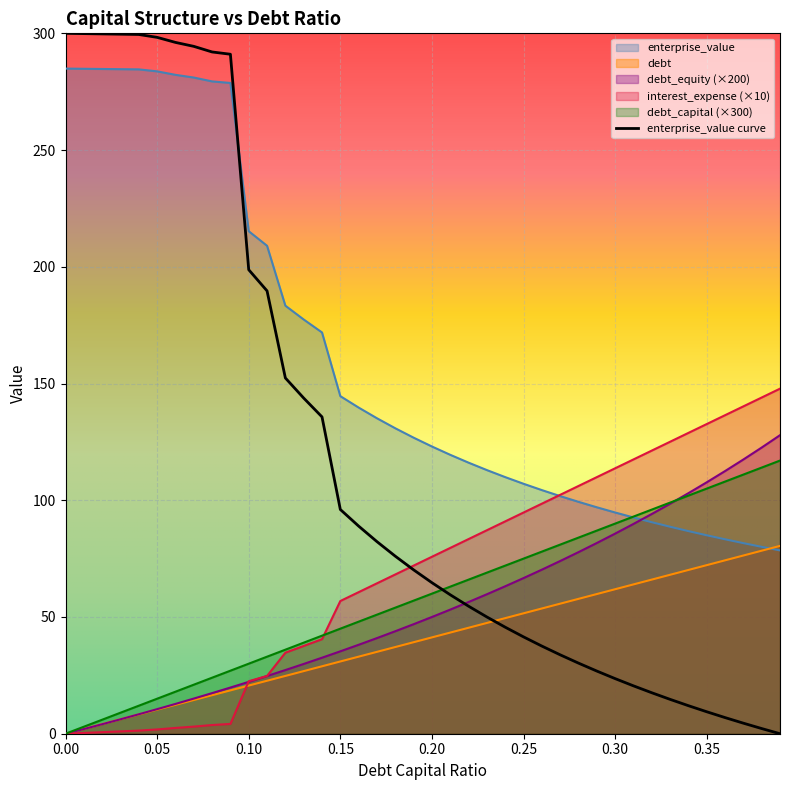

At which label is debt closest to 40?

0.19